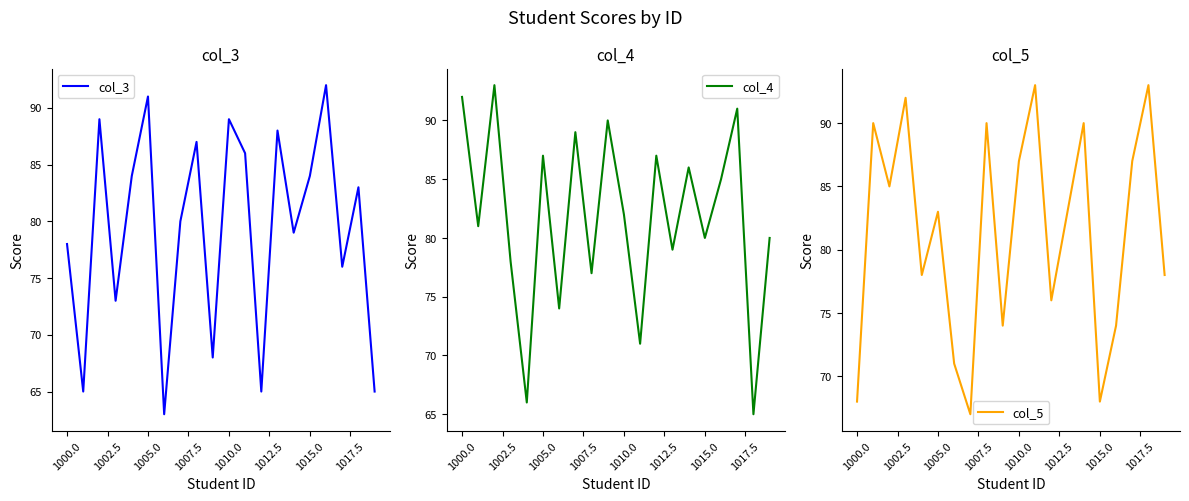

How many data points in col_4 are above 82?

9